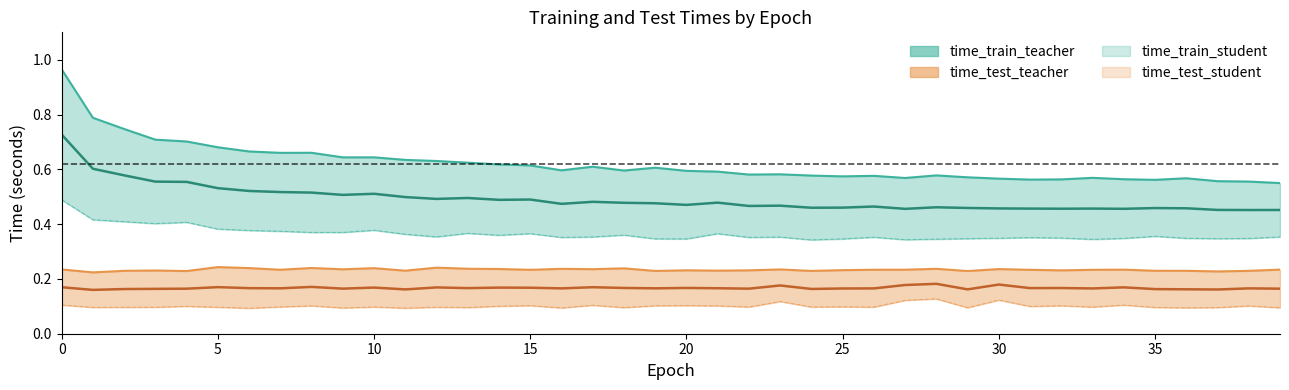

Does the chart have visible grid lines?

No